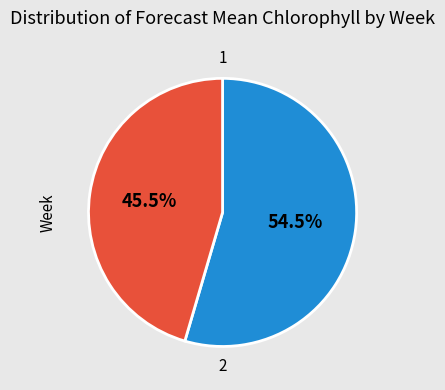

Is there any slice that represents more than half of the pie?

Yes